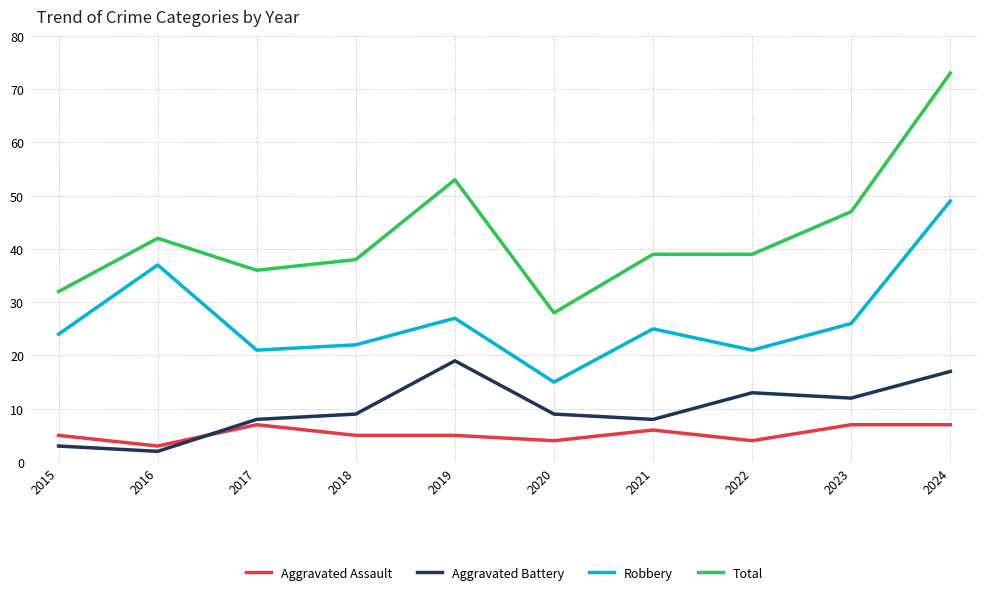

Is the value of Robbery at 2024 greater than the value of Total at 2020?

Yes